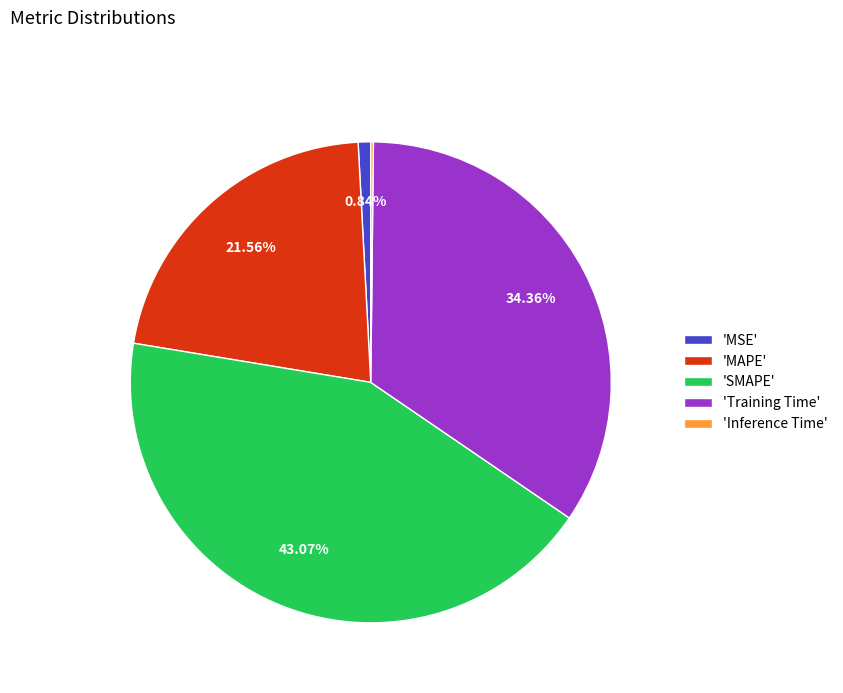

Which slice is the largest?

'SMAPE'